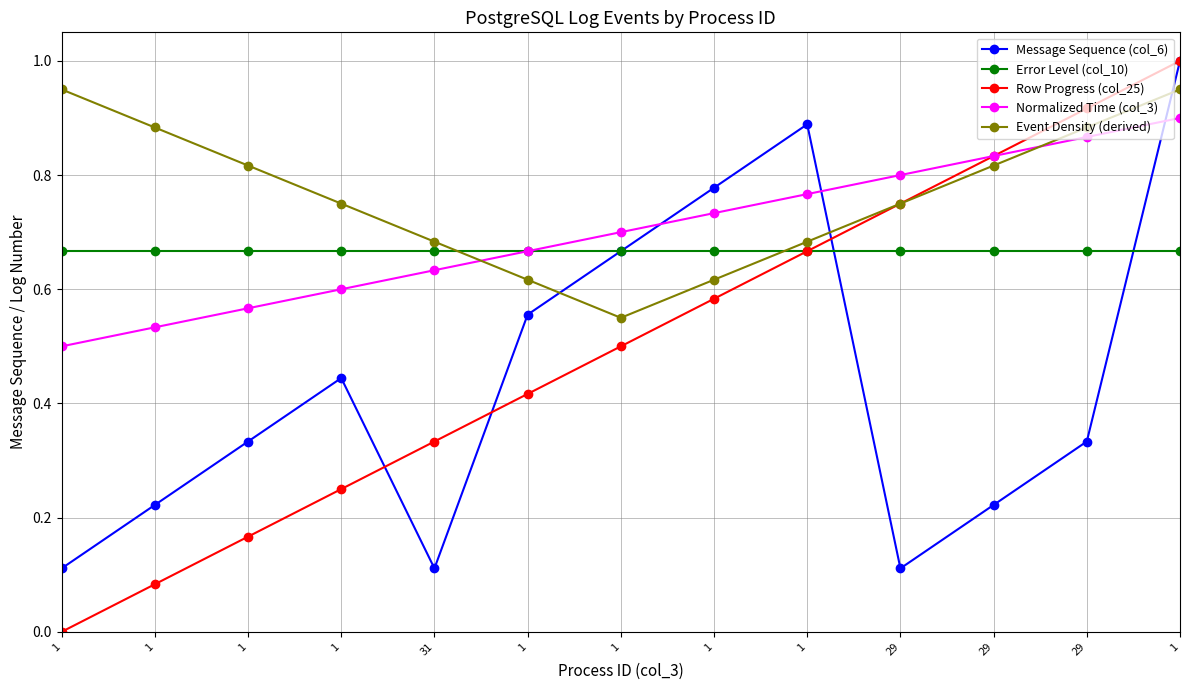

How many lines are shown in the chart?

5